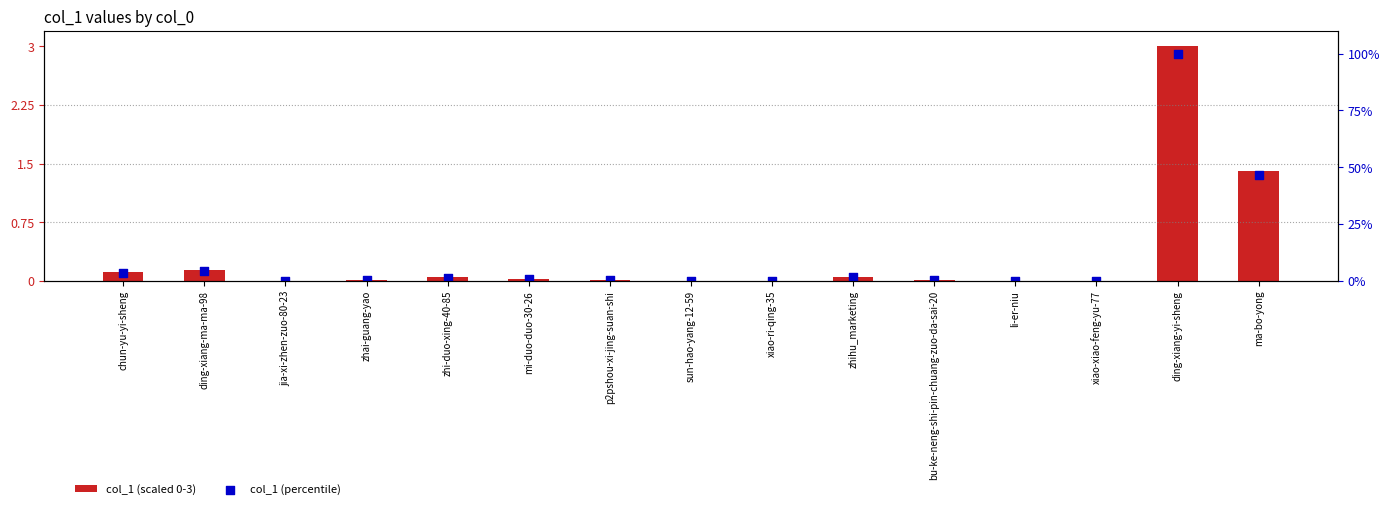

What is the total value across all series at ma-bo-yong?

48.1